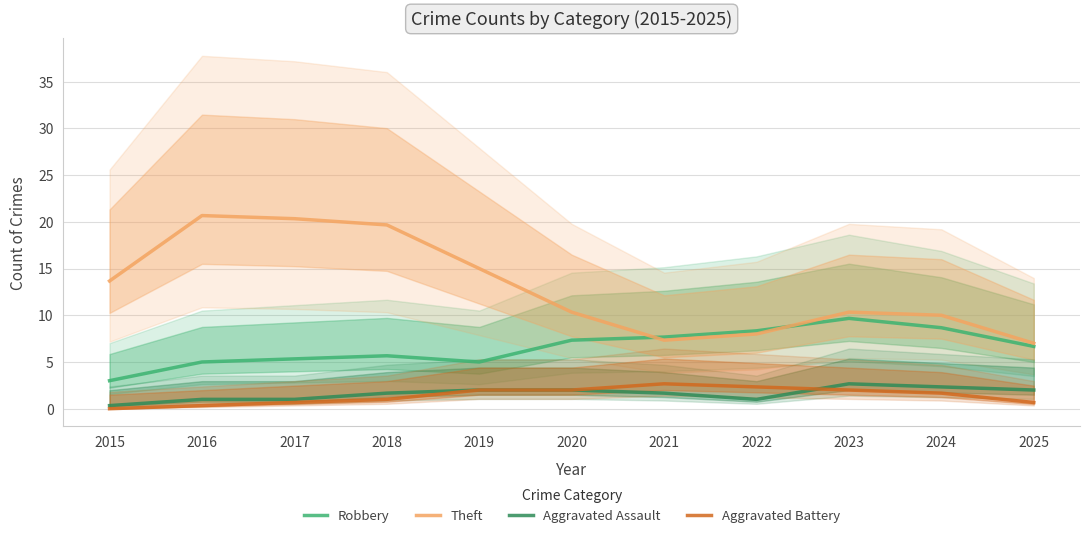

What is the spread (max minus min) of values at 2024?

8.3